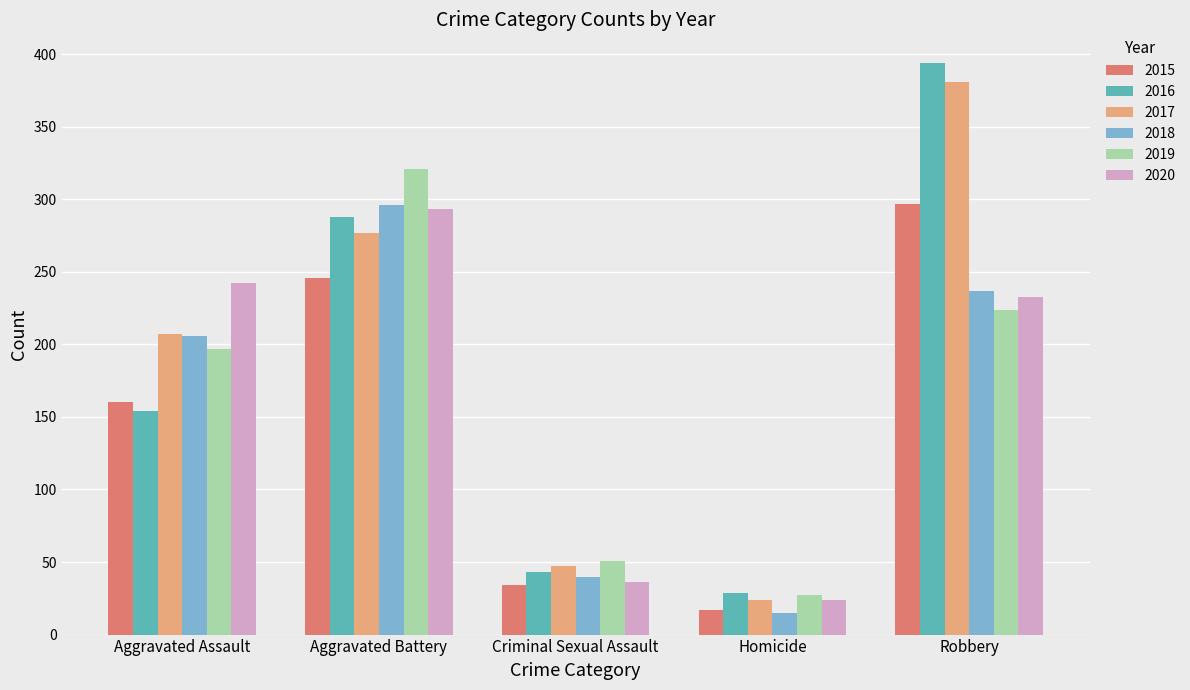

What is the spread (max minus min) of values at Aggravated Battery?

75